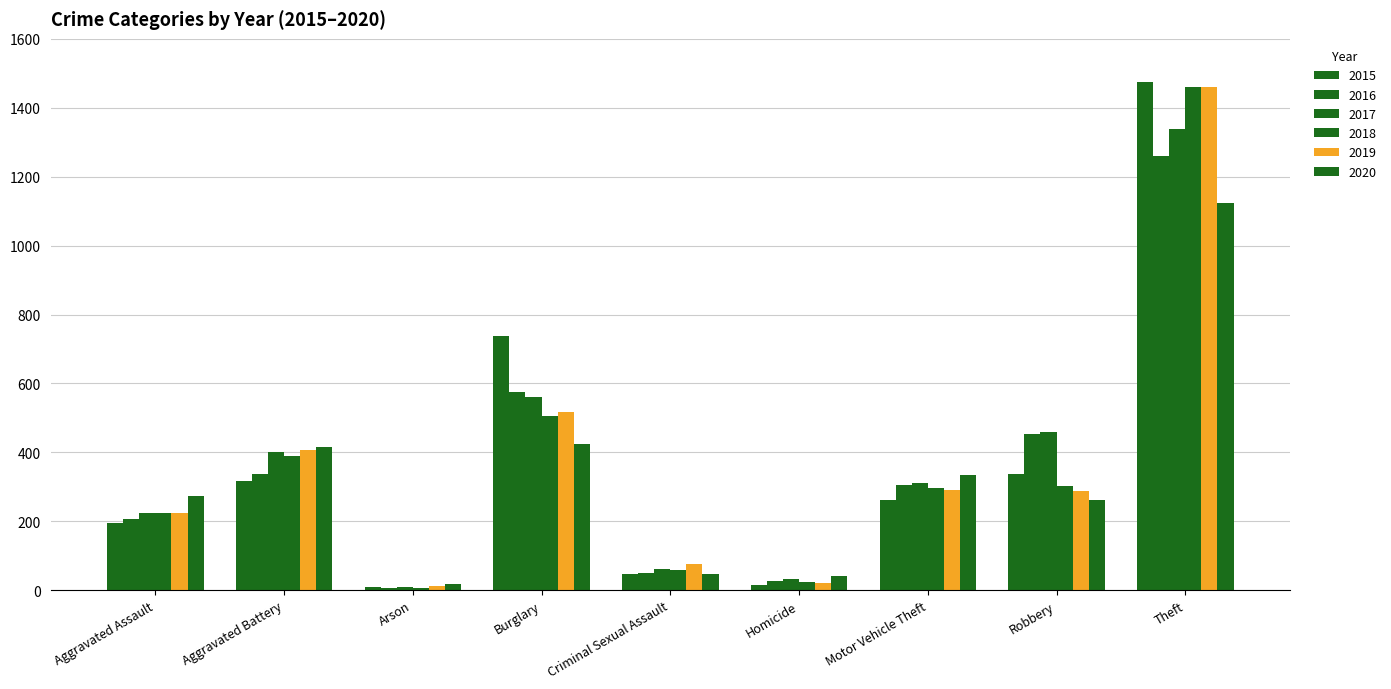

How many bars are there in total?

54